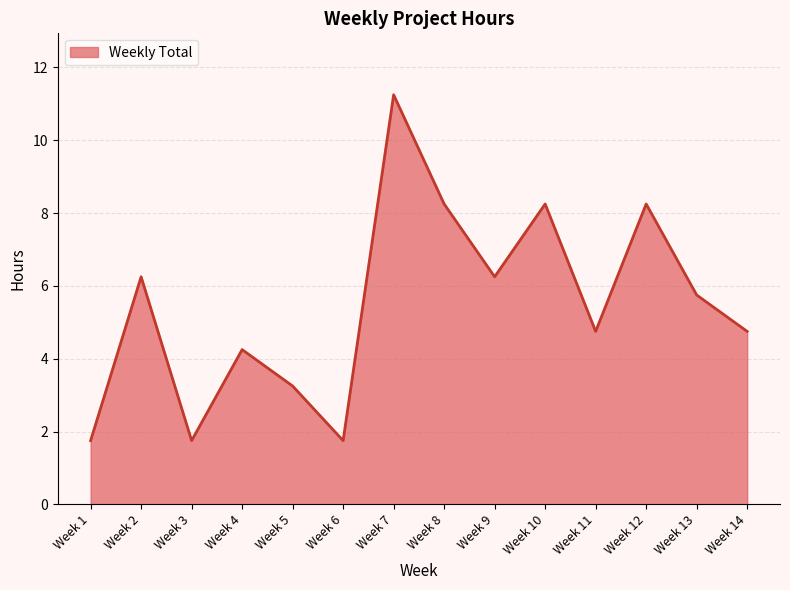

How many lines are shown in the chart?

1